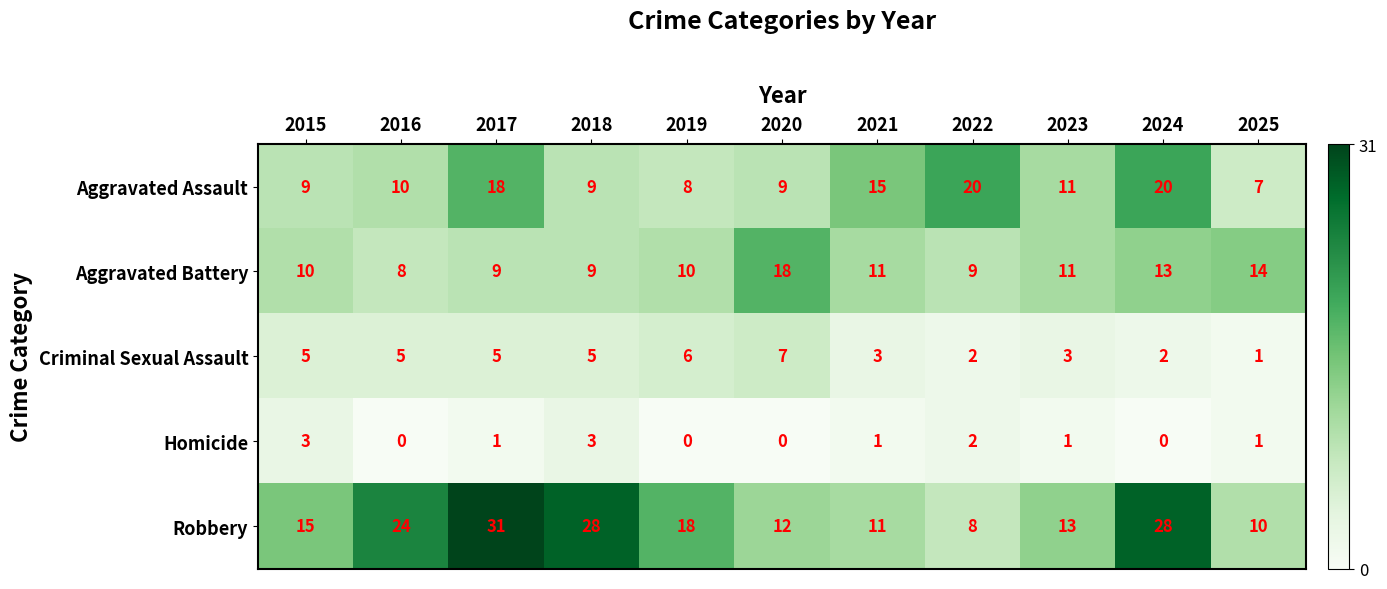

How many distinct data groups are displayed?

5